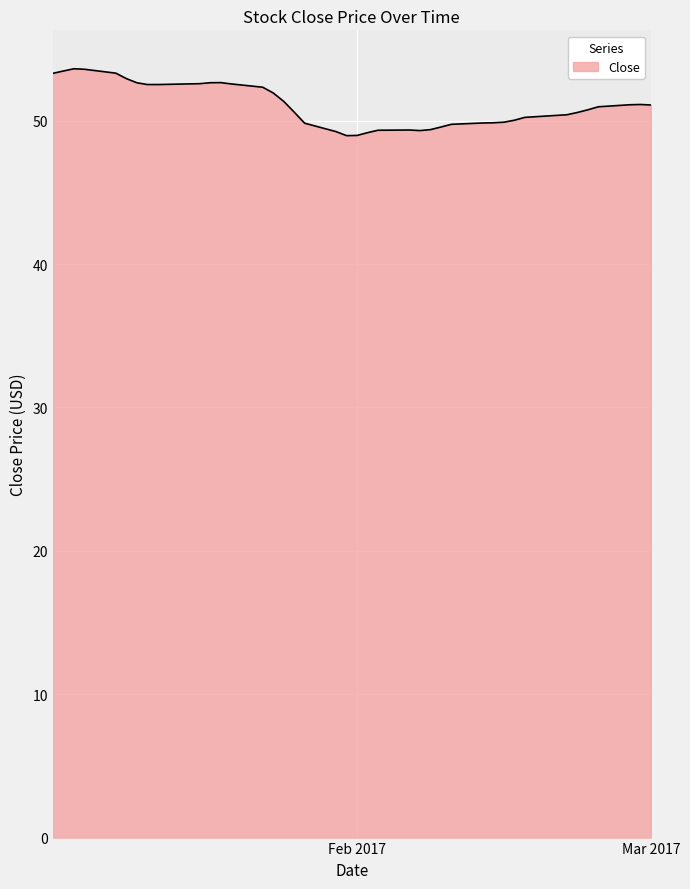

True or false: there are more than 2 points higher than both neighbors.

True